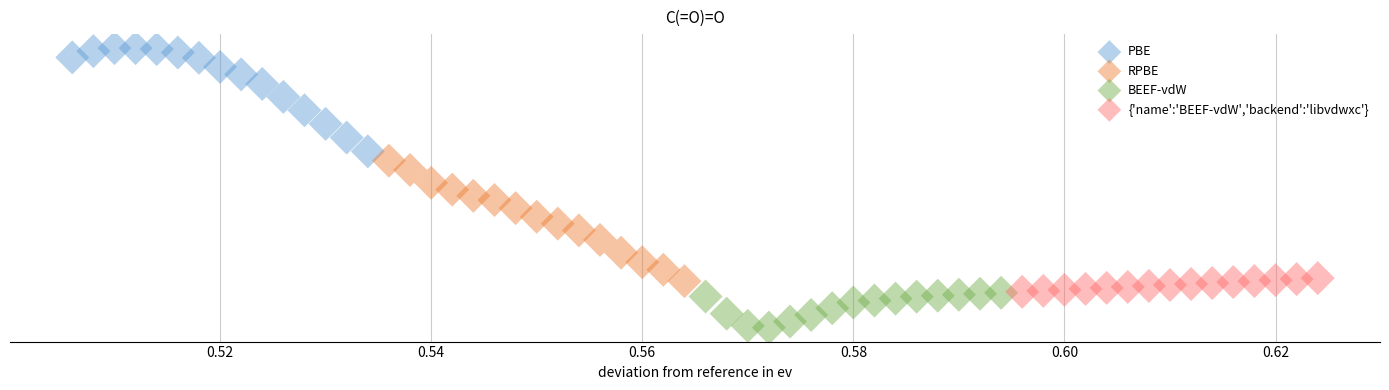

Which series contains the lowest Y value?

BEEF-vdW